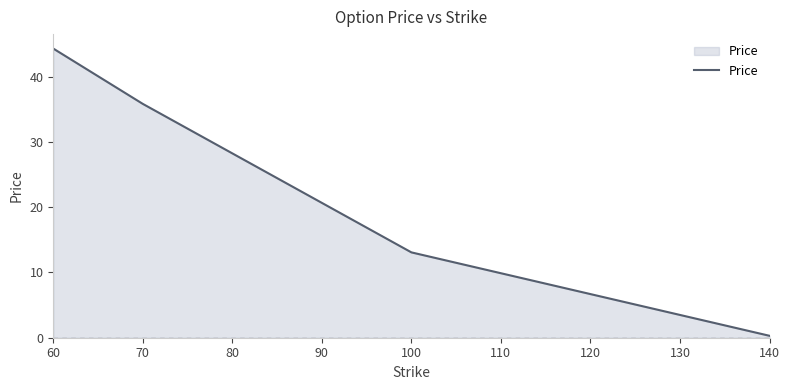

At which label does the data first exceed 35?

60